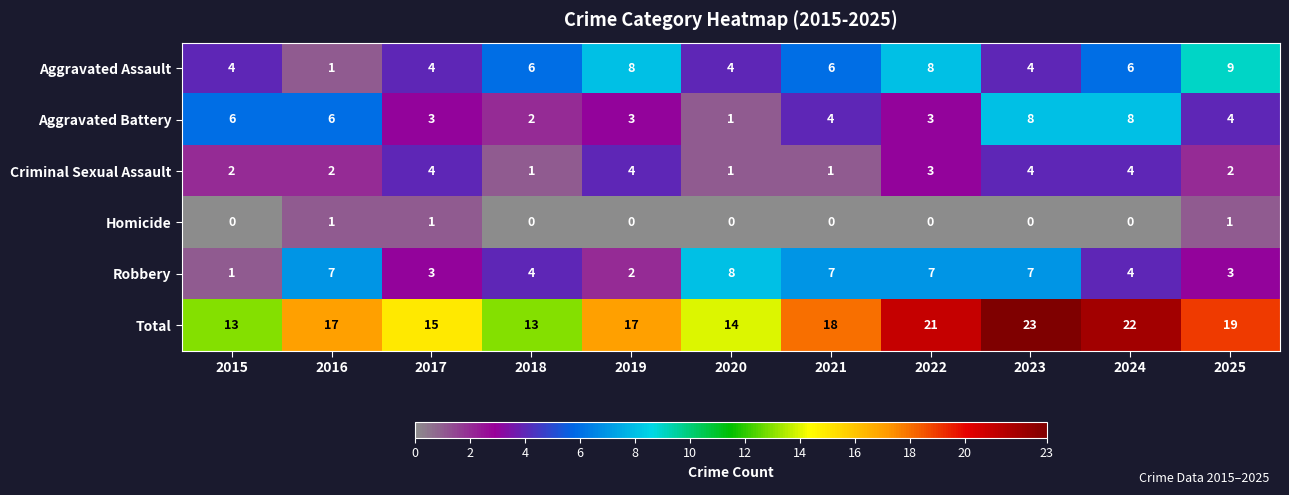

What is the average value of the Criminal Sexual Assault series?

3